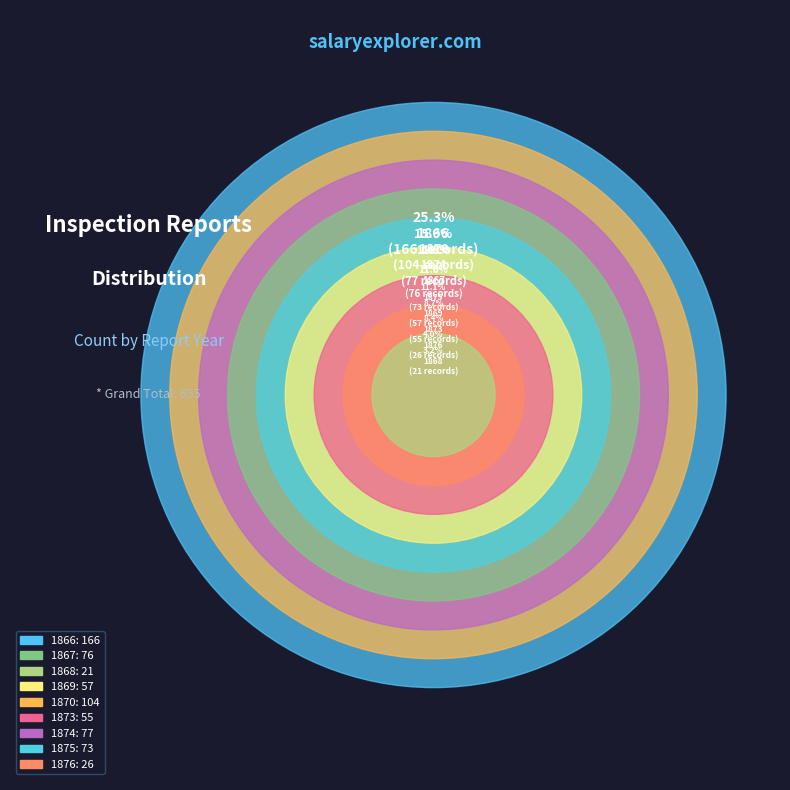

What percentage is the 1873 slice, to the nearest percent?

8%